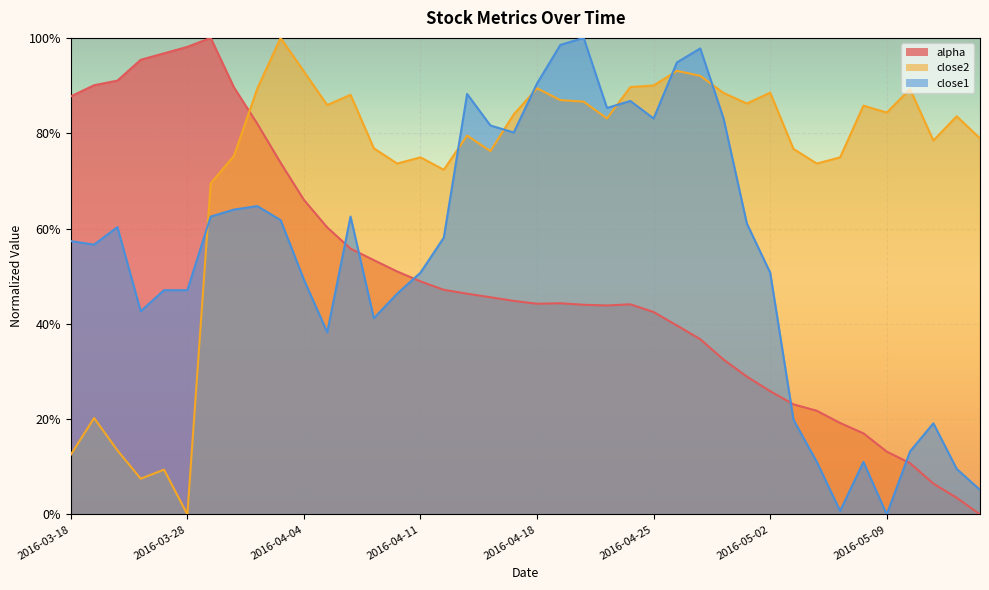

At which category does close2 reach its first local peak?

2016-03-21